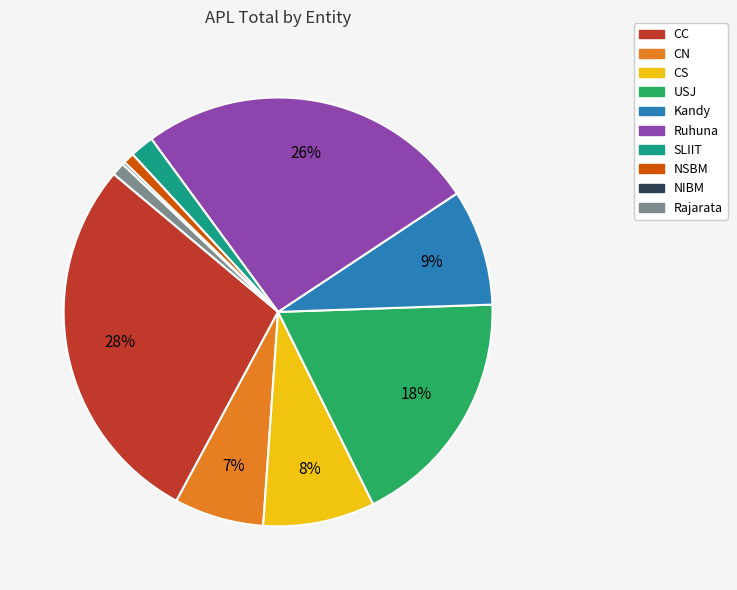

Is it true that USJ is 27% of the pie?

False